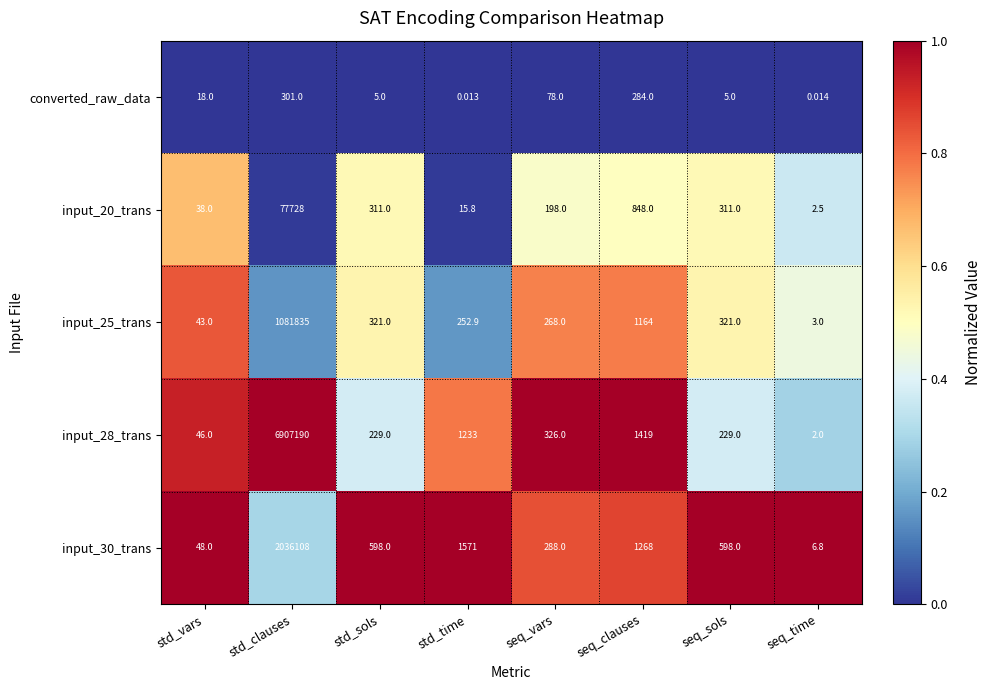

At which category does the chart reach its minimum across all series?

std_time